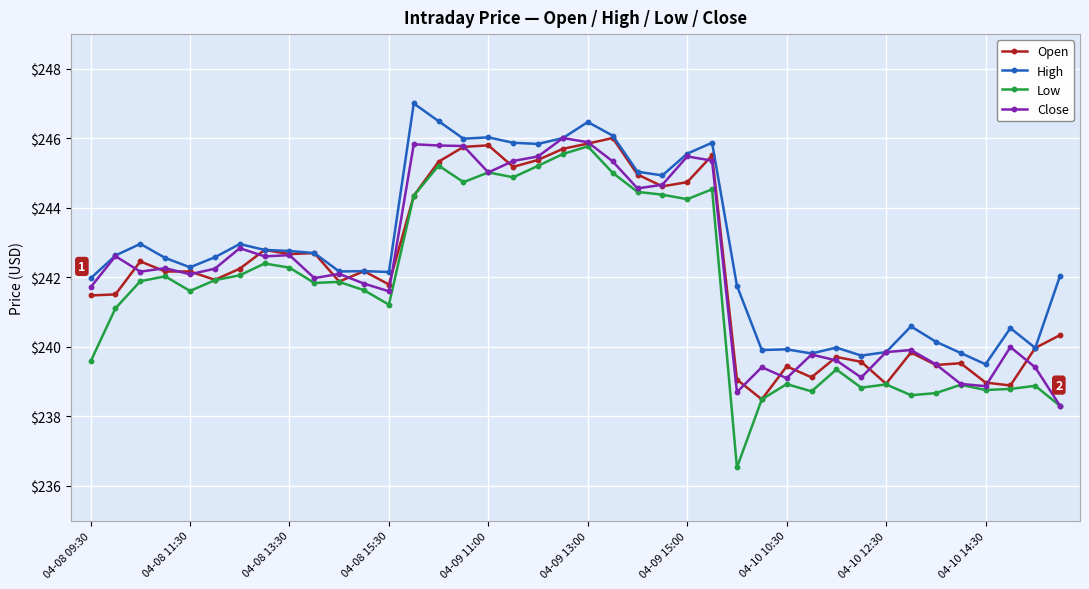

Which series has the largest total across all categories?

High